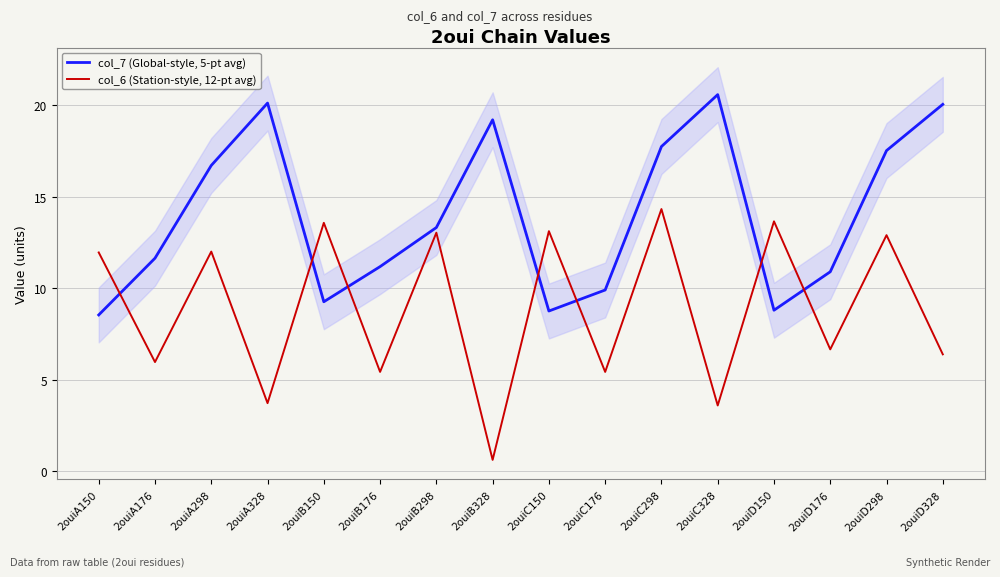

True or false: col_6 (Station-style, 12-pt avg) and col_7 (Global-style, 5-pt avg) cross at least once.

True